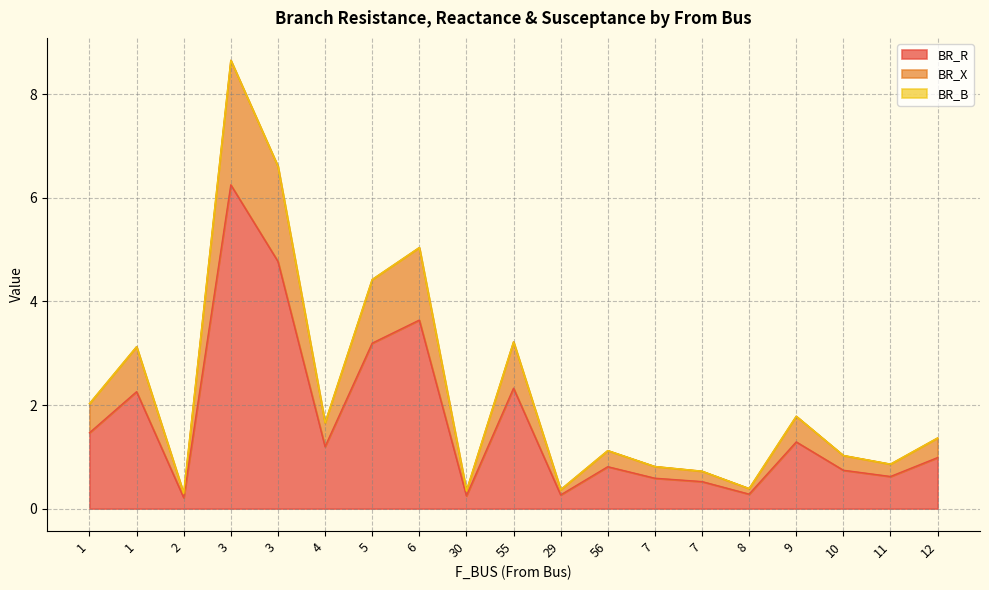

Where is the first local maximum for BR_X?

1